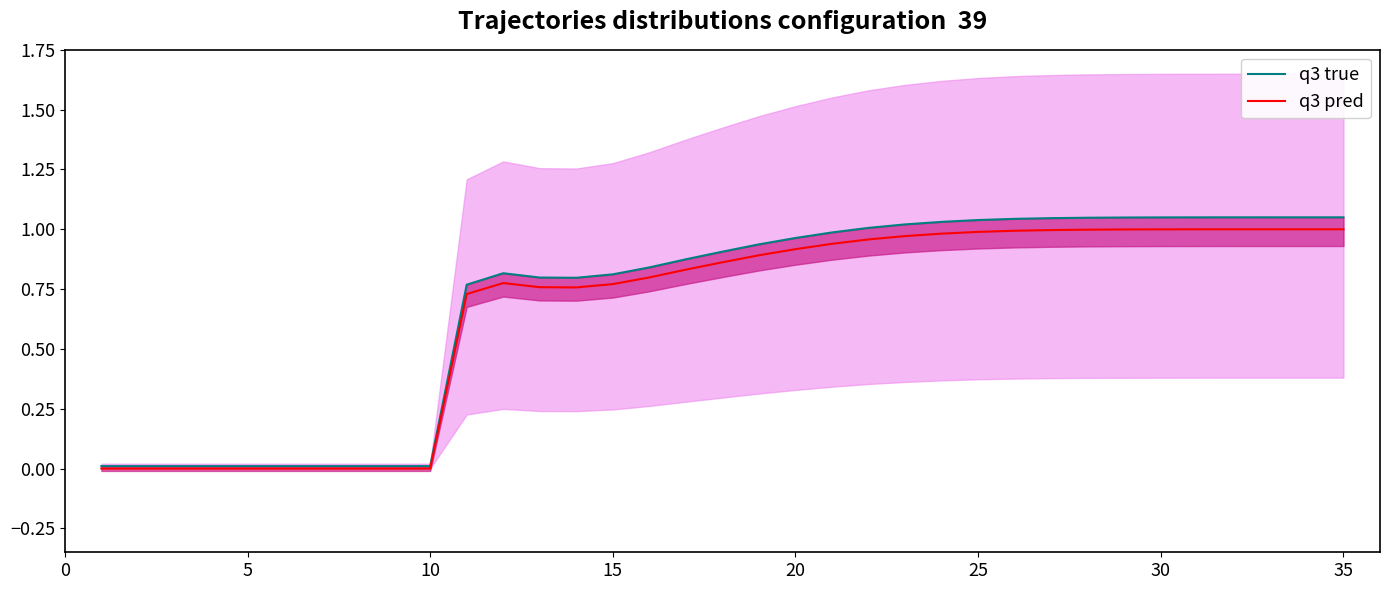

At how many categories does at least one series exceed 0?

35